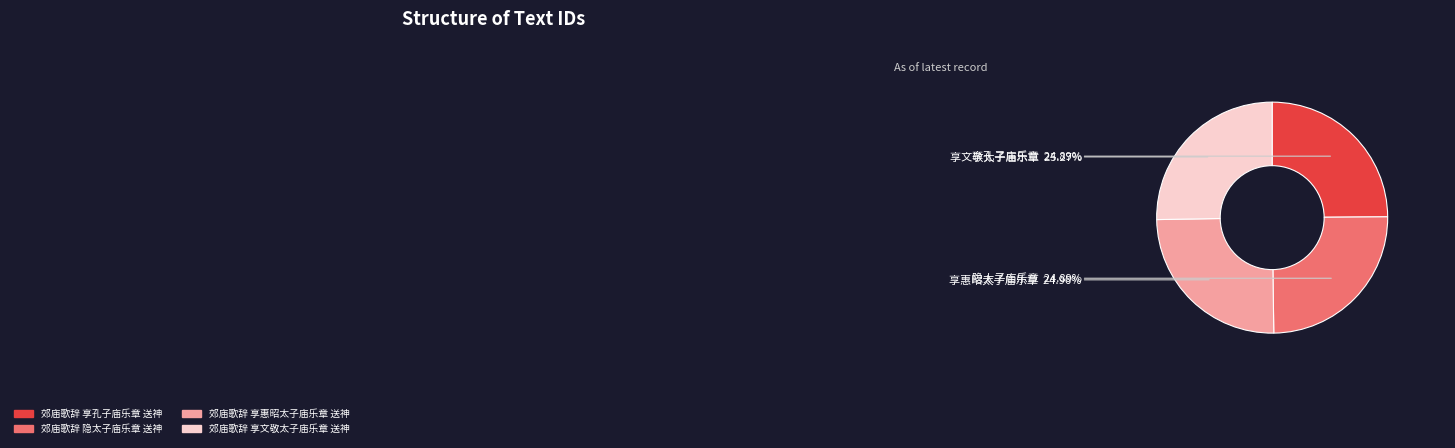

What is the ratio of the value at 郊庙歌辞 享文敬太子庙乐章 送神 to the value at 郊庙歌辞 享惠昭太子庙乐章 送神?

1.0